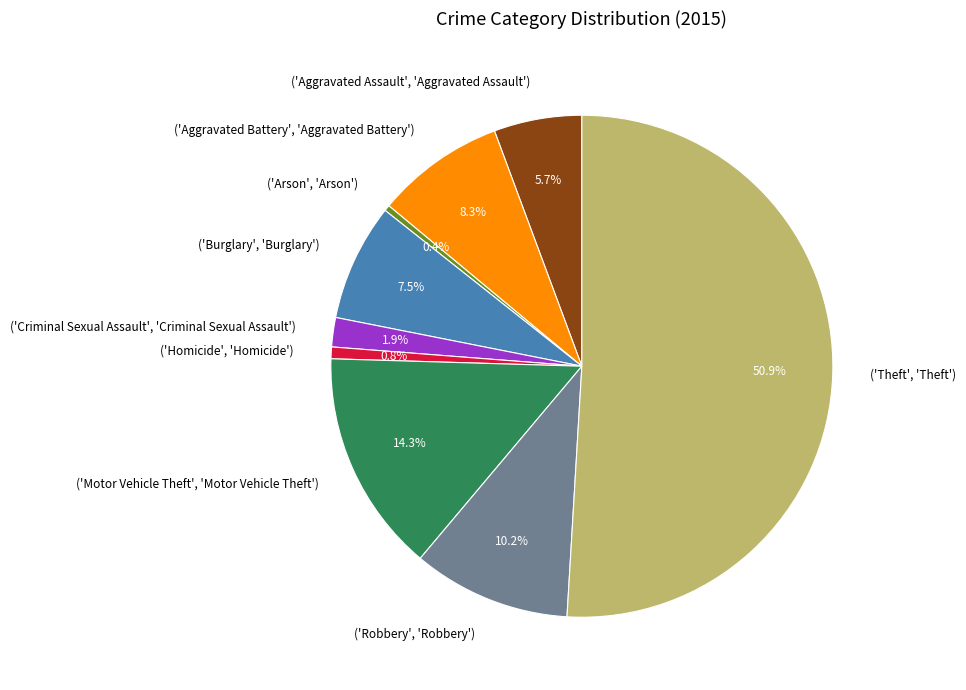

Which slice is the largest?

('Theft', 'Theft')